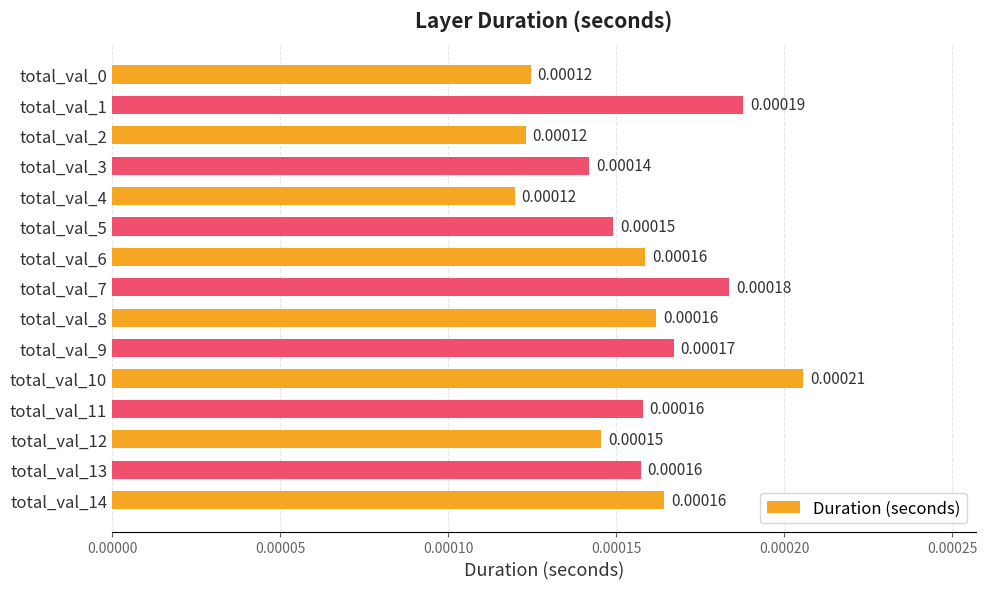

Between total_val_5 and total_val_0, which is larger?

total_val_5